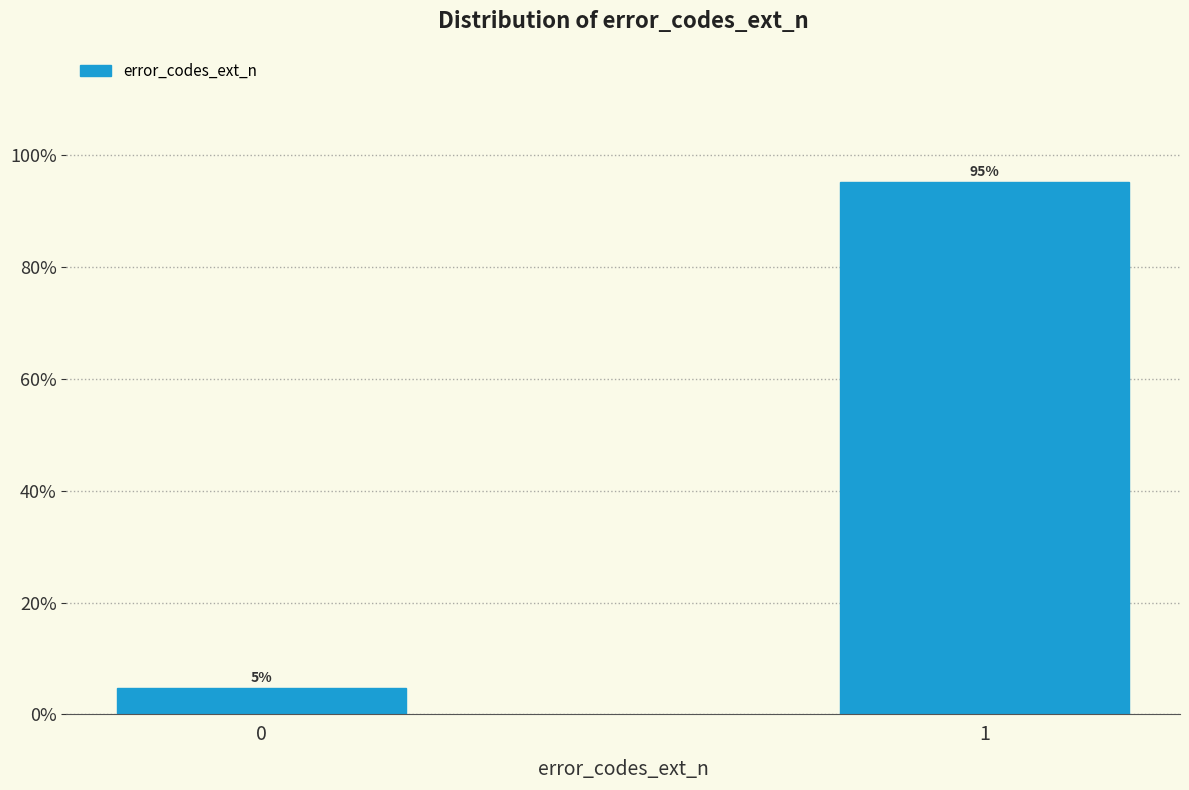

Is it true that the value at 1 is 95.2?

True